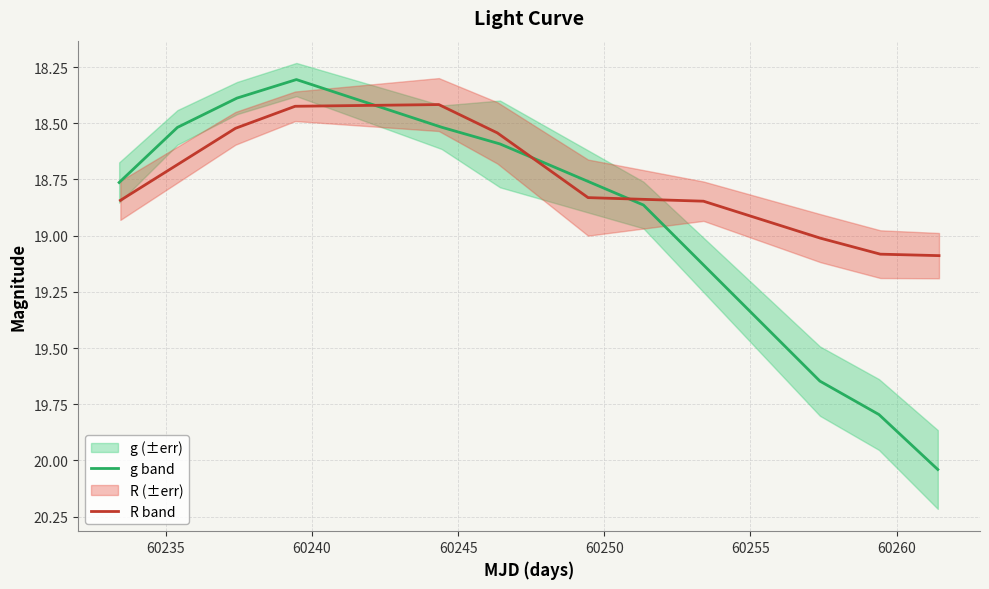

List the series in order of their overall mean, highest first.

g band, R band